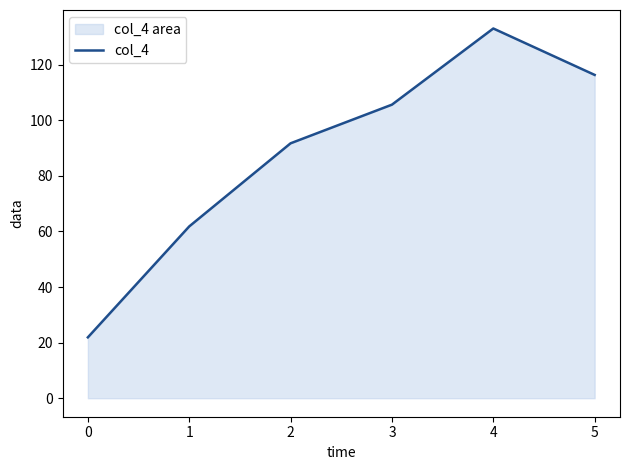

Which label corresponds to the largest value in the chart?

4